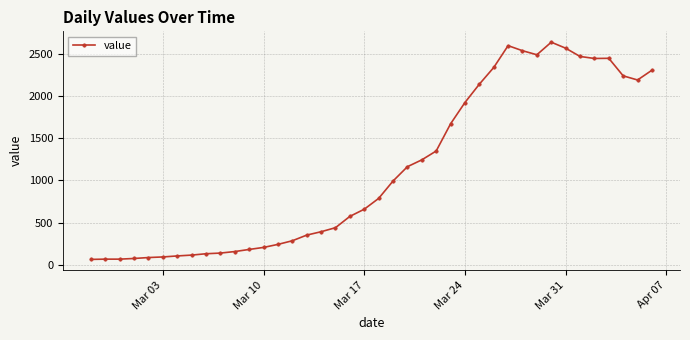

What is the greatest value displayed?

2639